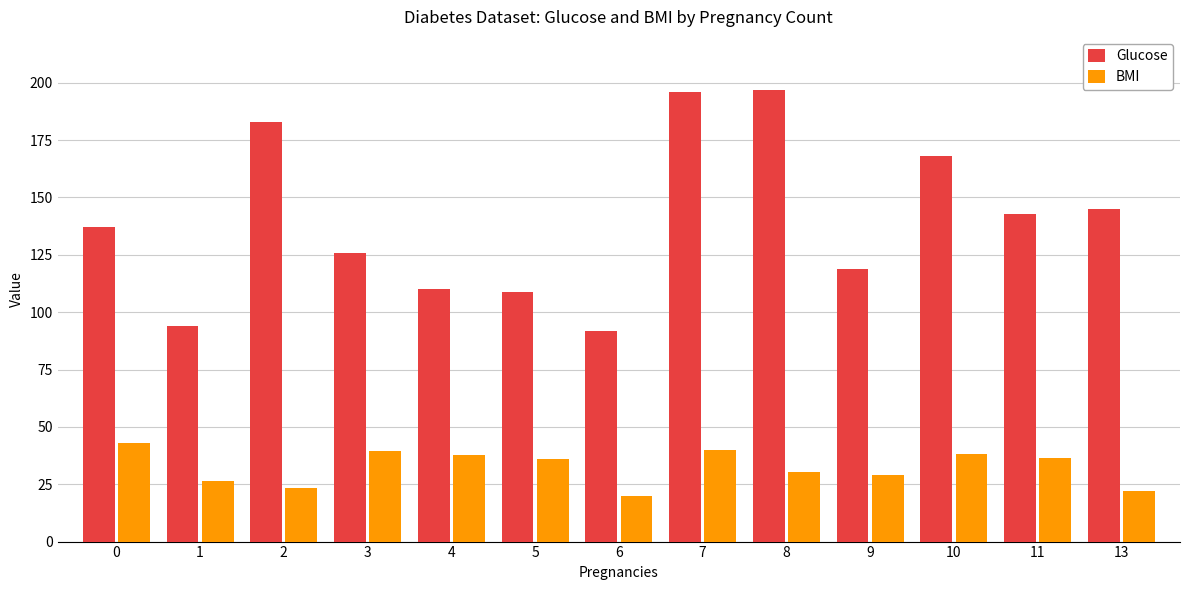

Which label corresponds to the smallest value in the chart?

6